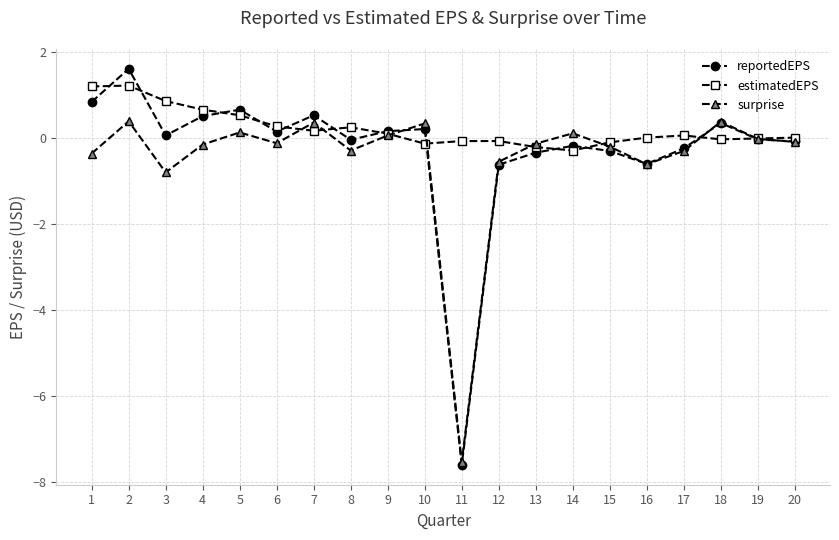

Does the chart display data point markers on the line(s)?

Yes